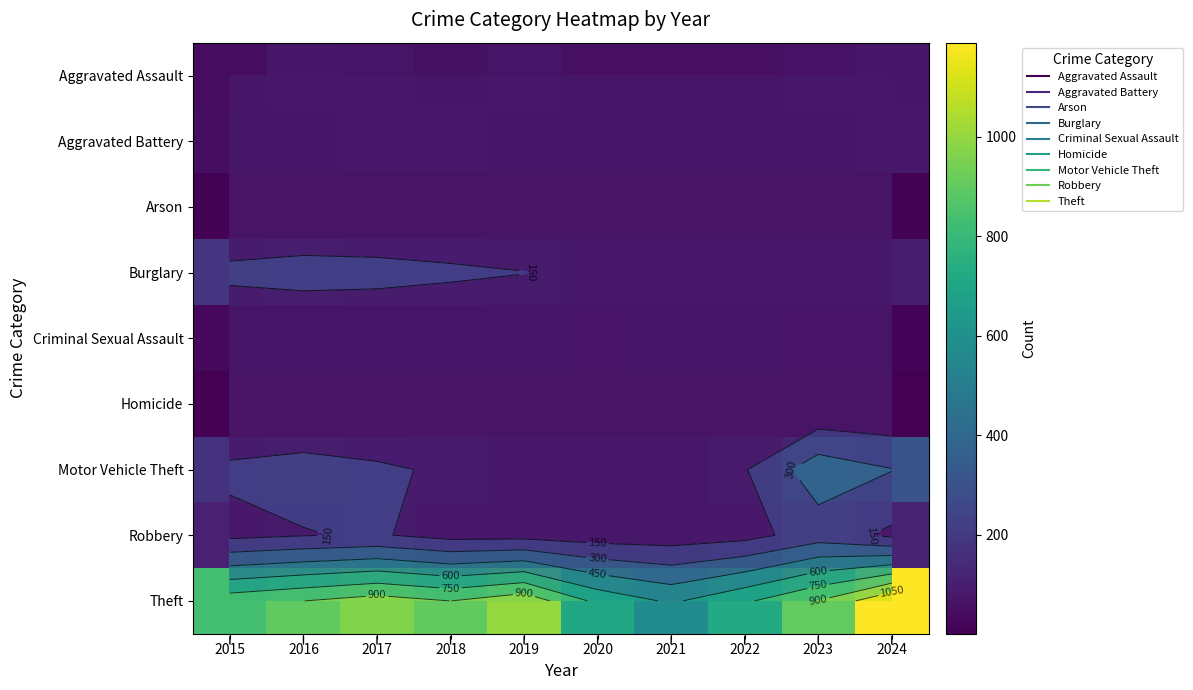

What is the sum of the Aggravated Assault values at 2017 and 2018?

122